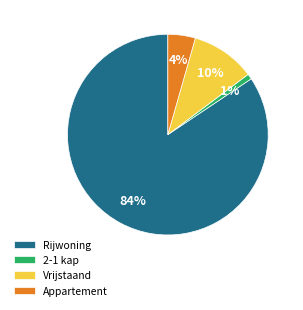

To the nearest percent, what is the difference between the largest and smallest slice percentages?

84%